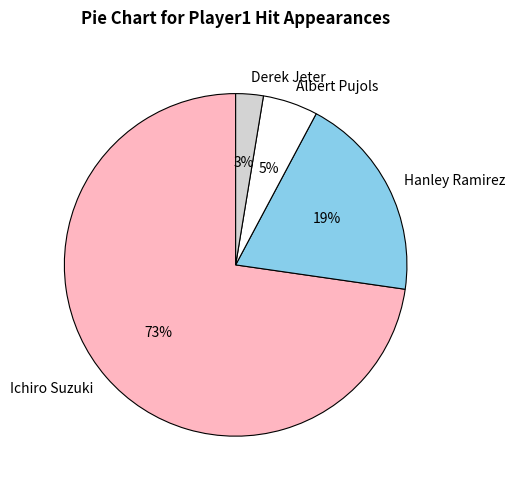

To the nearest percent, what is the combined percentage of Hanley Ramirez and Ichiro Suzuki?

92%